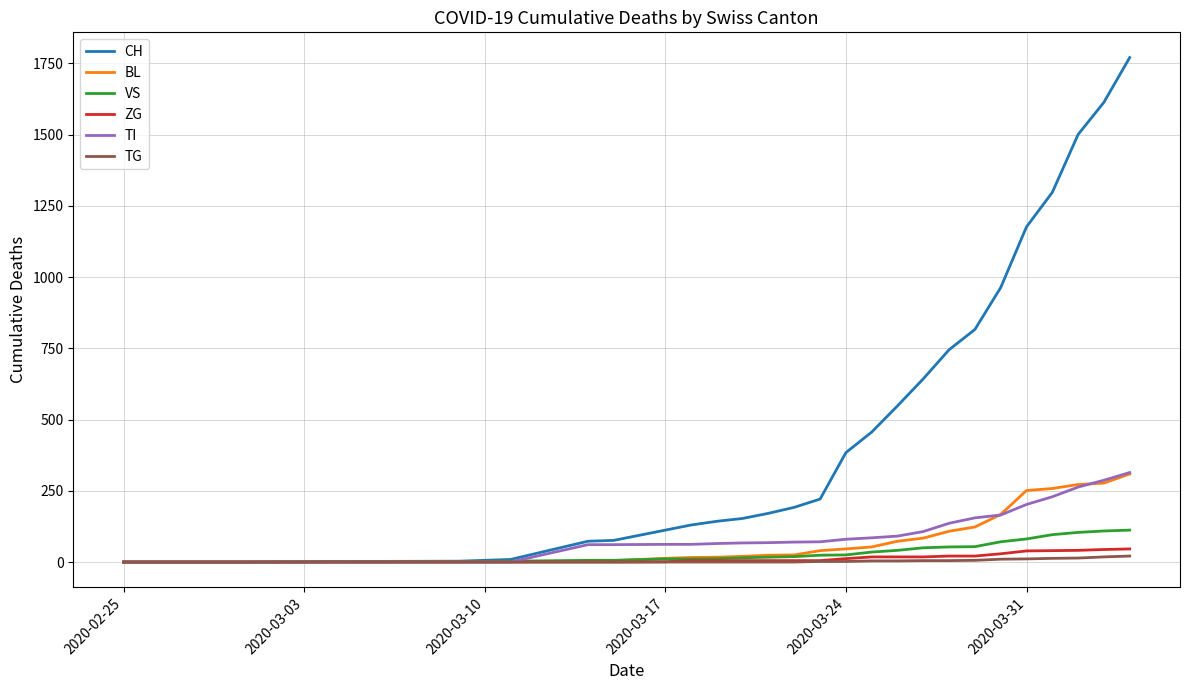

What are all the series names shown in the legend?

CH, BL, VS, ZG, TI, TG